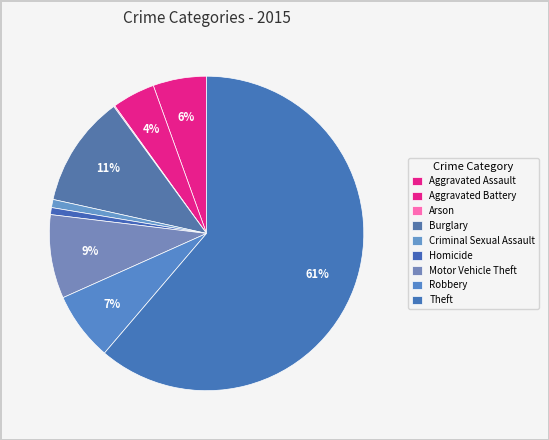

Rank the categories by value from highest to lowest.

Theft, Burglary, Motor Vehicle Theft, Robbery, Aggravated Assault, Aggravated Battery, Criminal Sexual Assault, Homicide, Arson